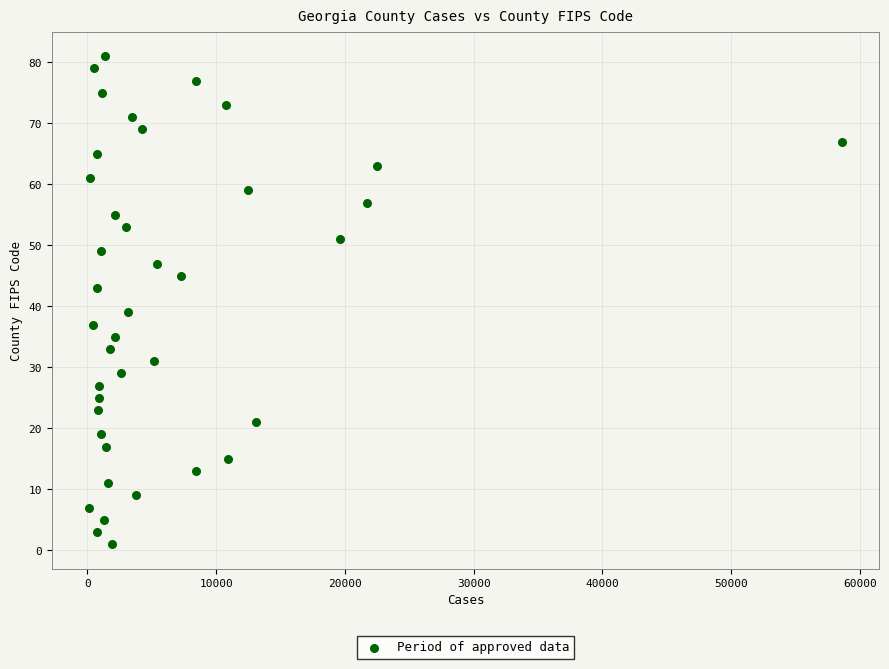

What is the range of Y values (max minus min)?

80